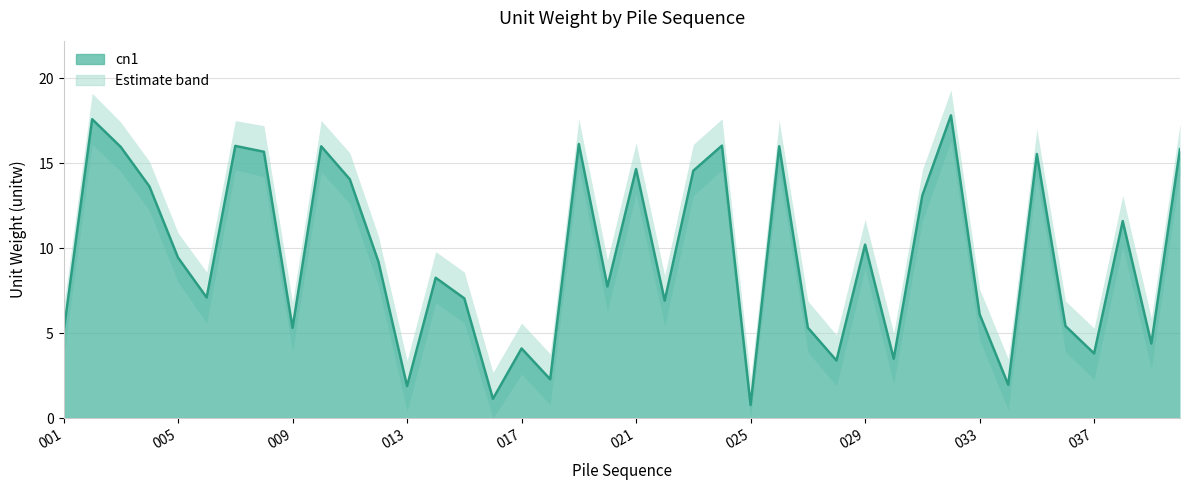

How many data points are above 9?

20